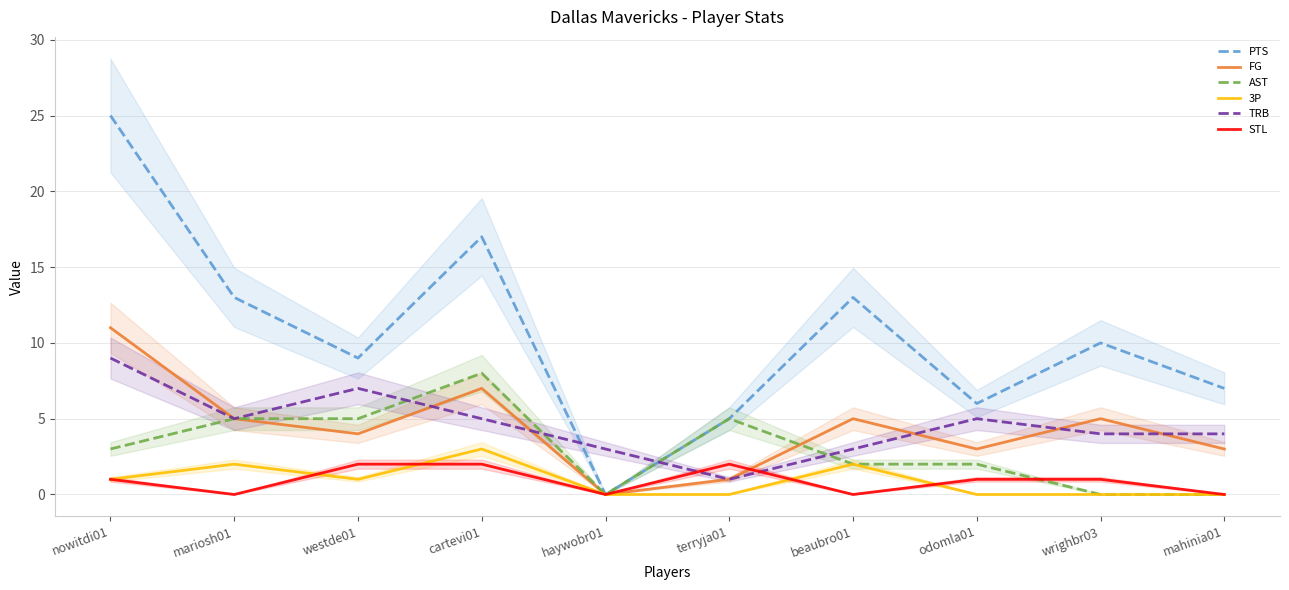

At which label does TRB first exceed 5?

nowitdi01